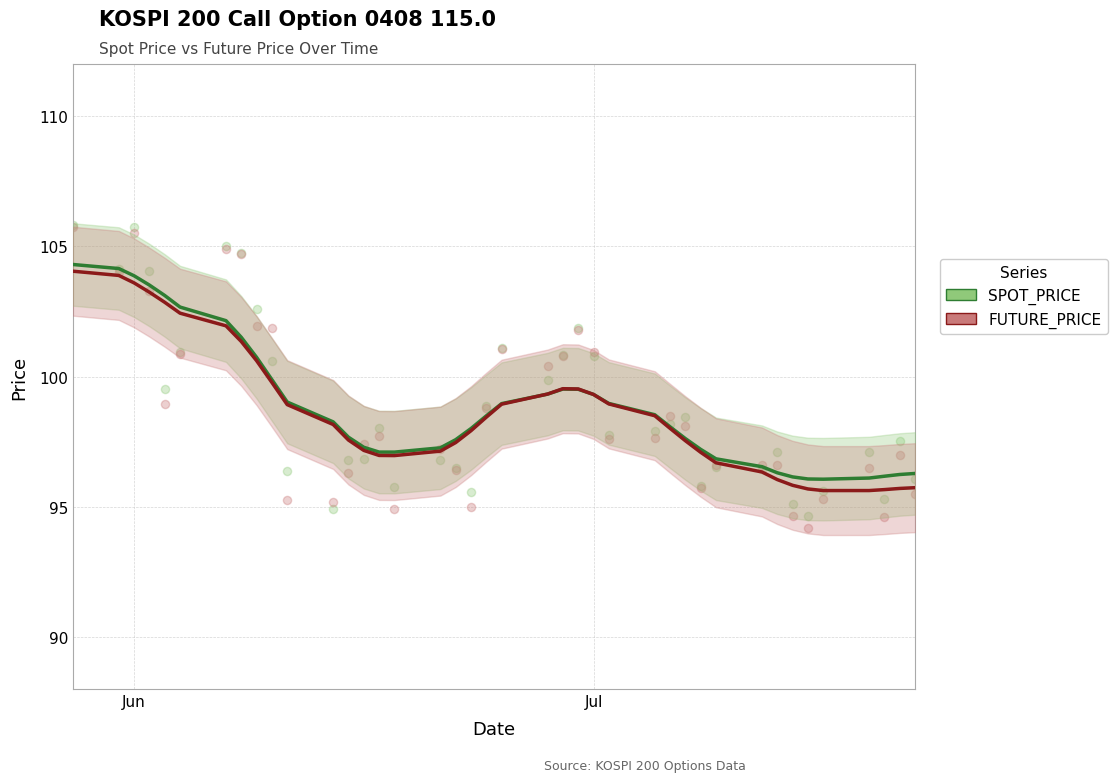

Is the value of SPOT_PRICE at 20 greater than the value of FUTURE_PRICE at Jun?

No